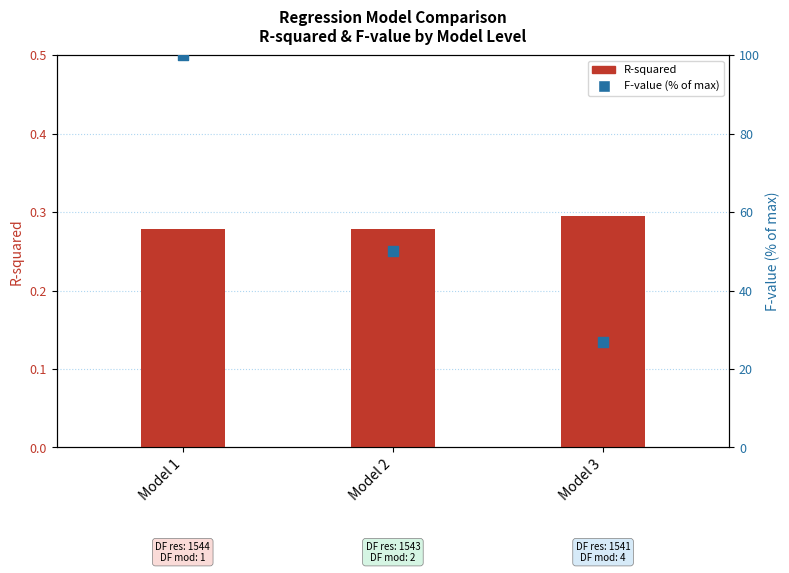

At which category is the sum across all series the highest?

Model 1